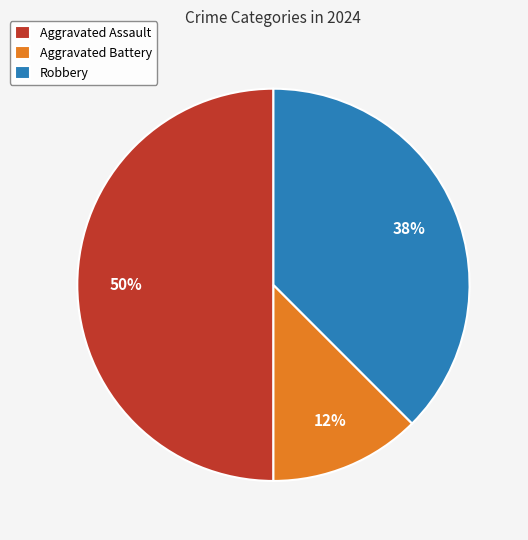

How many slices are in this pie chart?

3